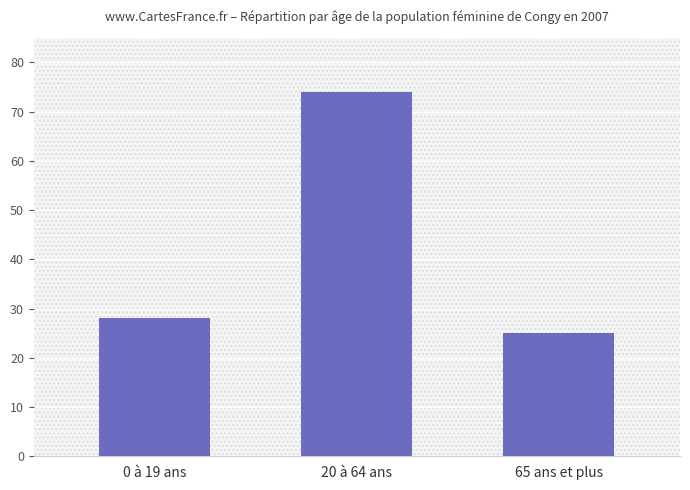

What is the difference between the values at 65 ans et plus and 20 à 64 ans?

49